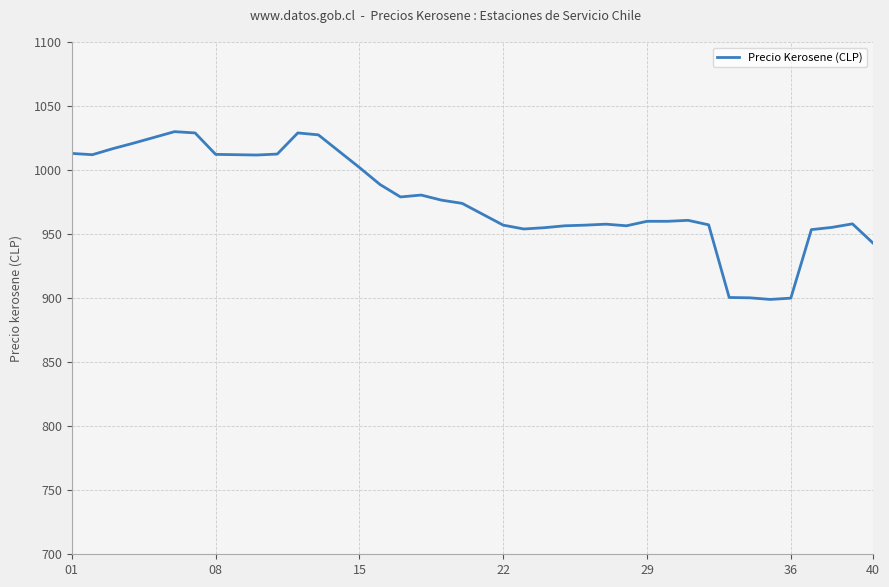

What is the average value?

976.9